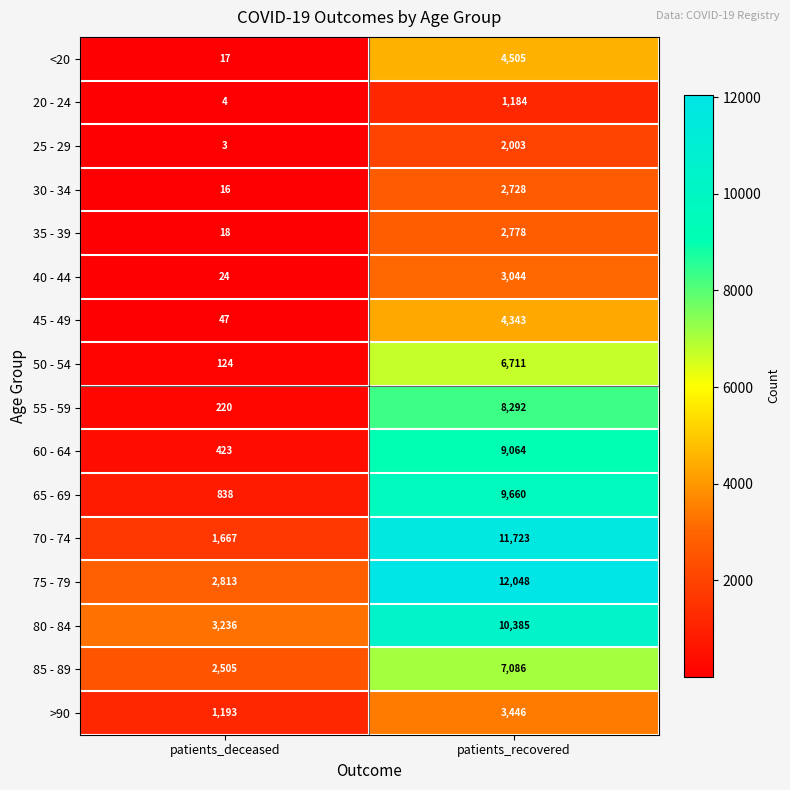

Rank the series at patients_recovered from highest to lowest value.

75 - 79, 70 - 74, 80 - 84, 65 - 69, 60 - 64, 55 - 59, 85 - 89, 50 - 54, <20, 45 - 49, >90, 40 - 44, 35 - 39, 30 - 34, 25 - 29, 20 - 24